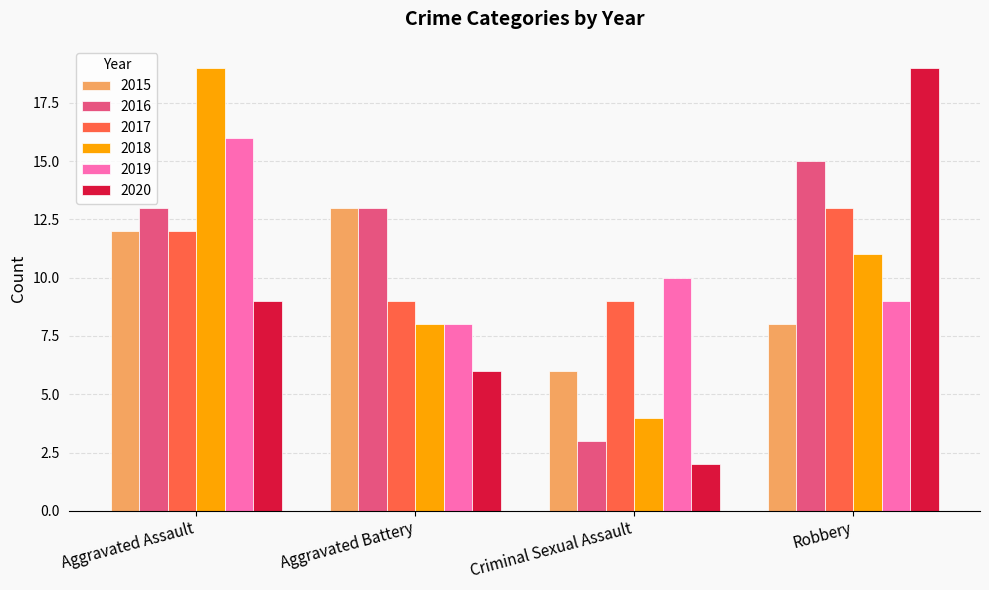

How many groups of bars are there?

4